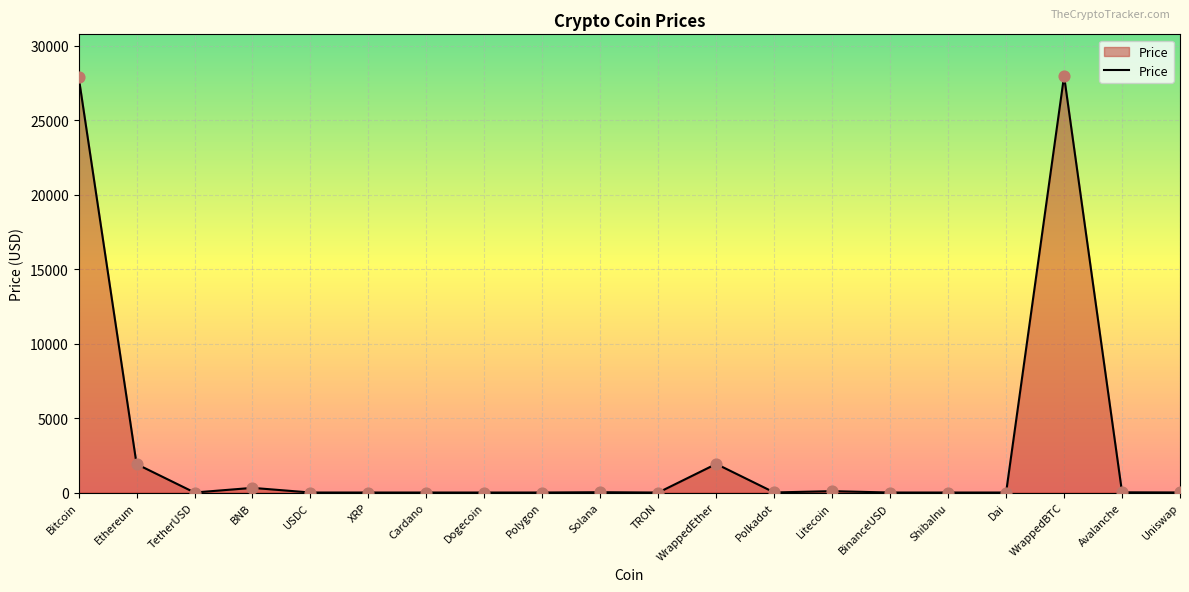

Which has a higher value, Bitcoin or ShibaInu?

Bitcoin